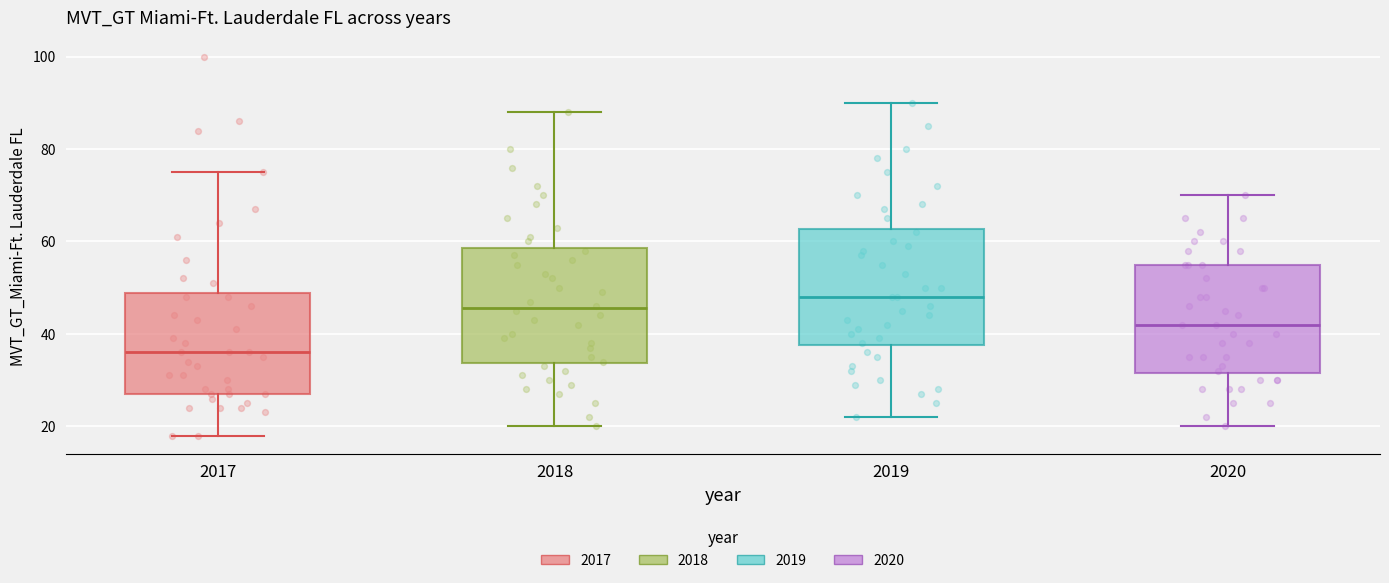

Which box has the lowest median line?

2017